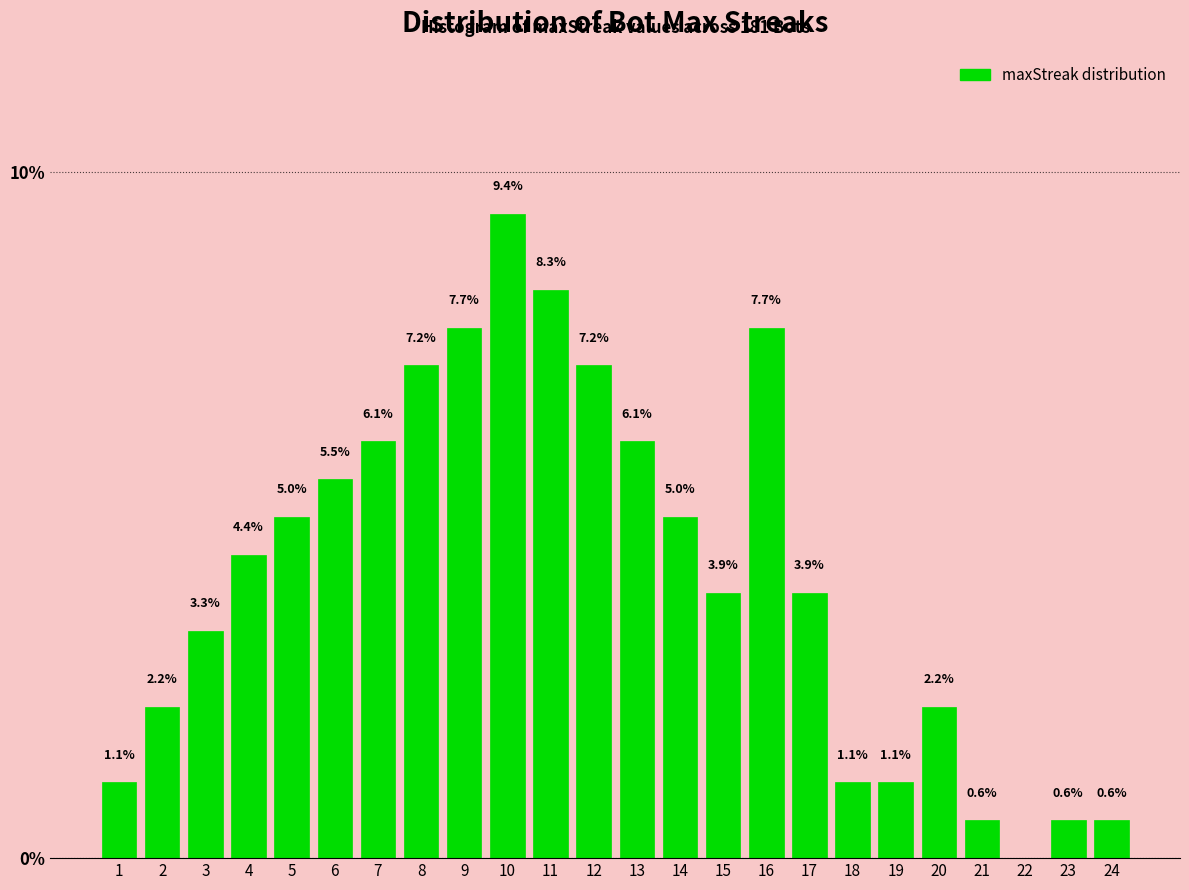

Reading left to right, what are all the values shown in this chart?

1=1.1	2=2.2	3=3.3	4=4.4	5=5.0	6=5.5	7=6.1	8=7.2	9=7.7	10=9.4	11=8.3	12=7.2	13=6.1	14=5.0	15=3.9	16=7.7	17=3.9	18=1.1	19=1.1	20=2.2	21=0.6	22=0.0	23=0.6	24=0.6